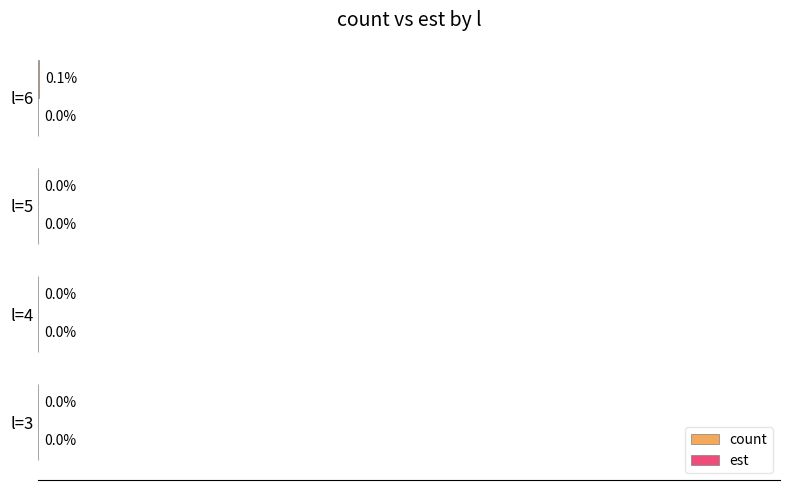

Which series has the widest spread of values?

count